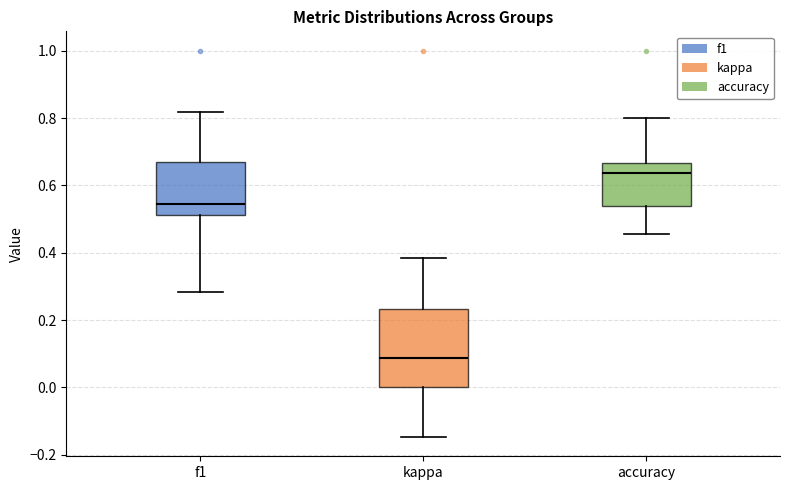

Which box's median line is the highest?

accuracy